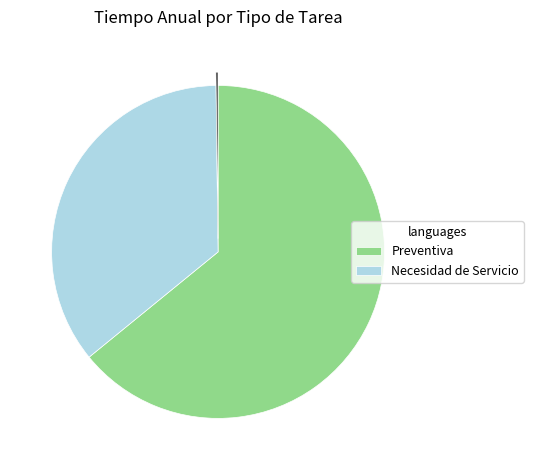

Does any single category account for the majority?

Yes